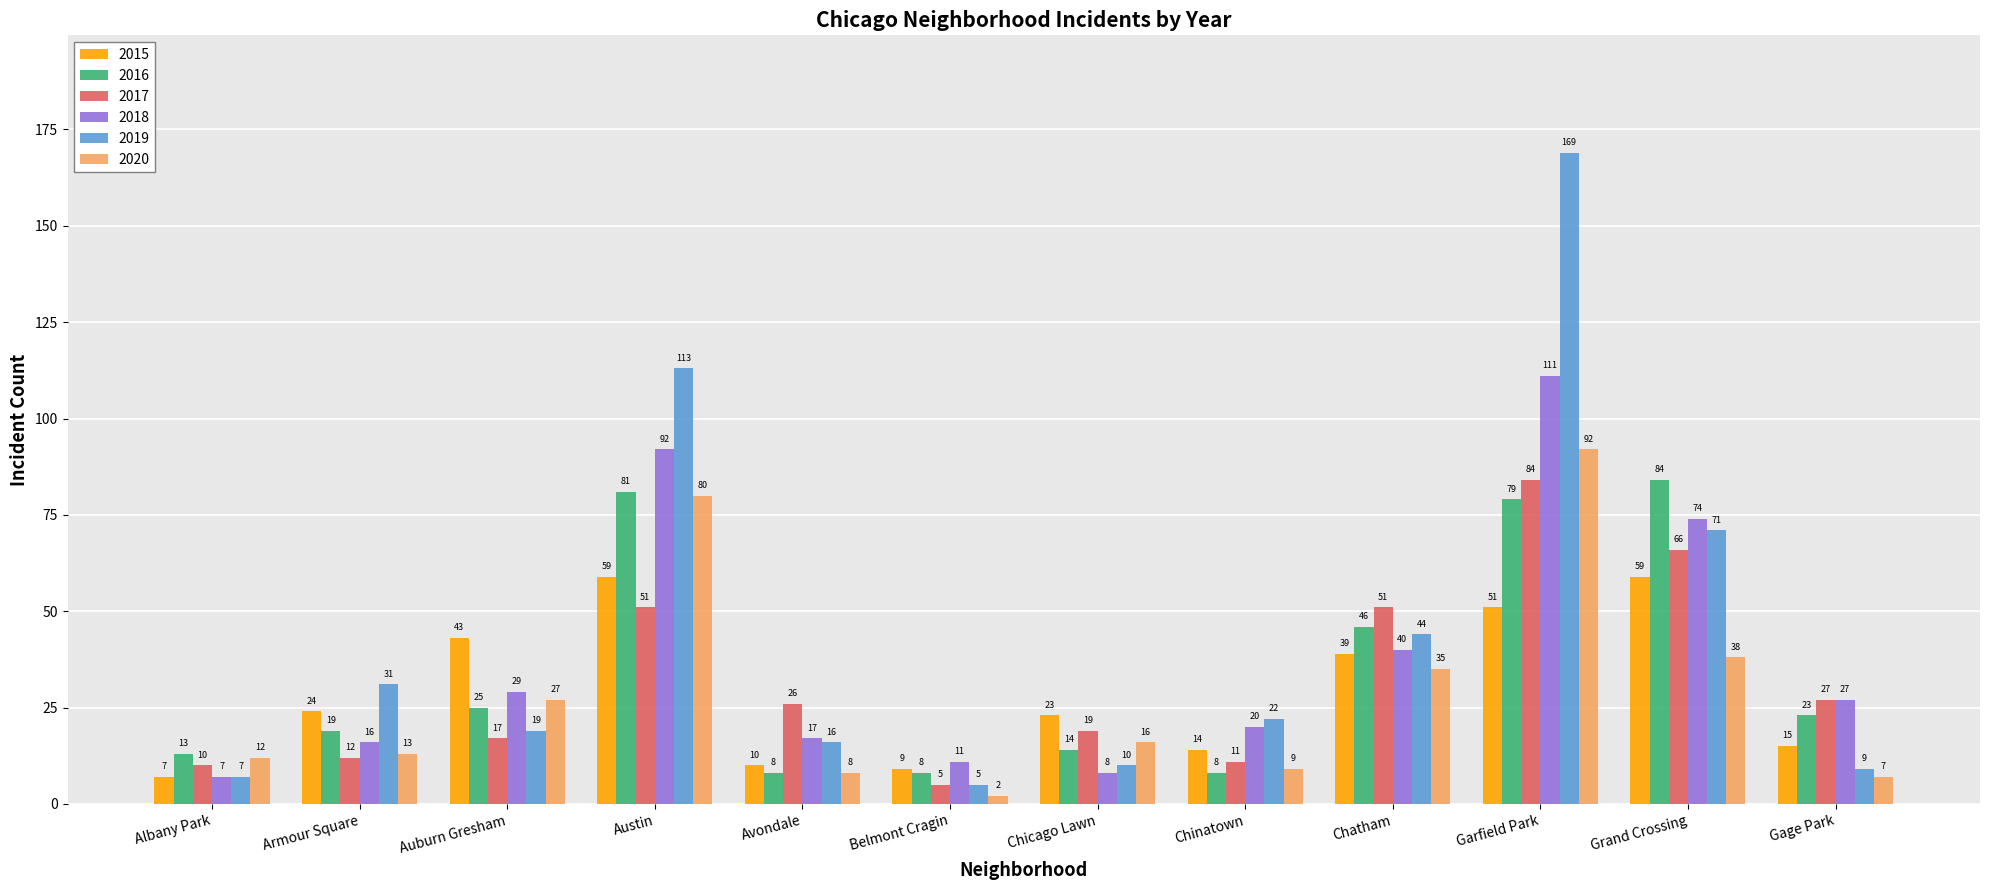

At which category is the sum across all series the highest?

Garfield Park